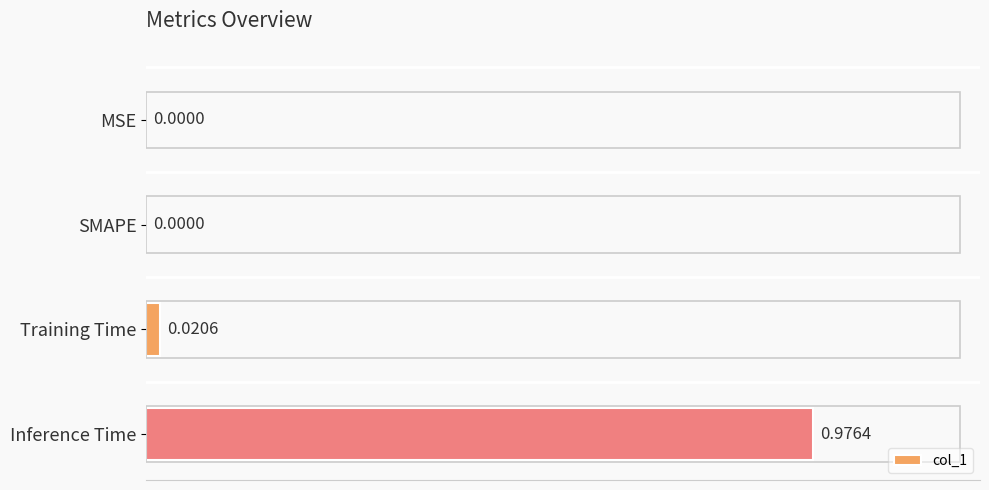

At which category does the chart reach its peak across all series?

Inference Time